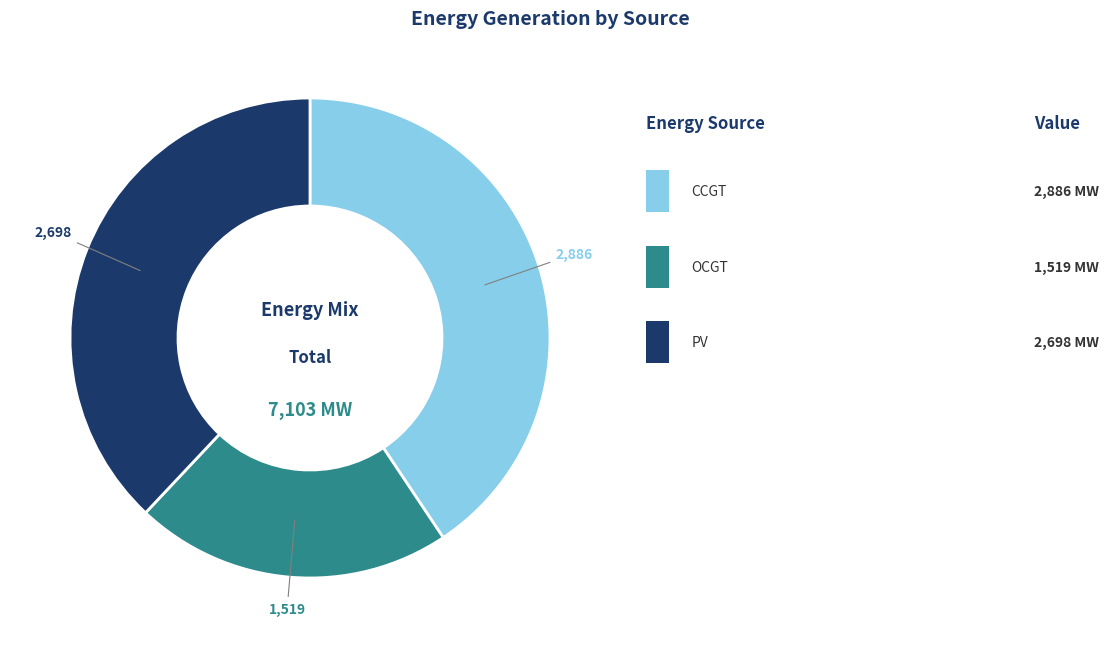

Is there a majority slice in this chart?

No